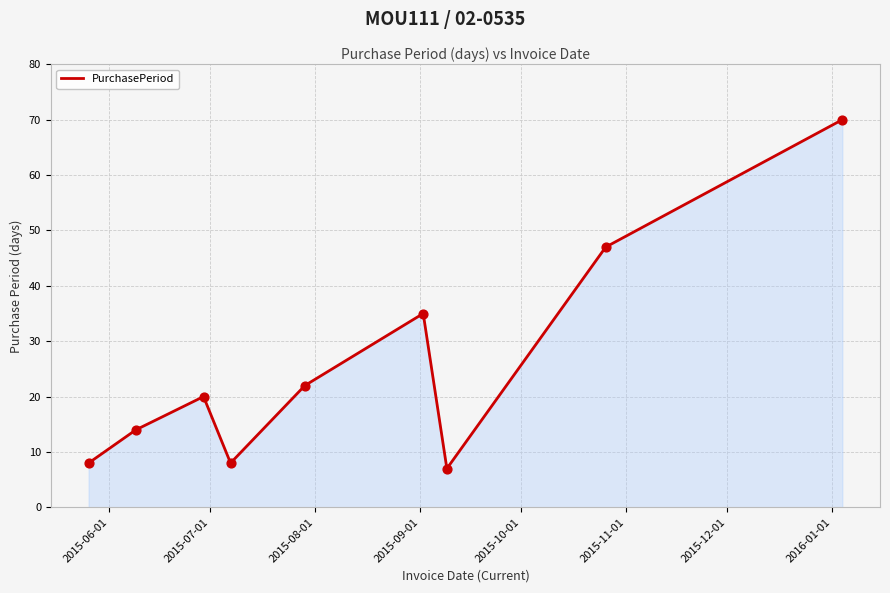

What is the smallest value displayed?

7